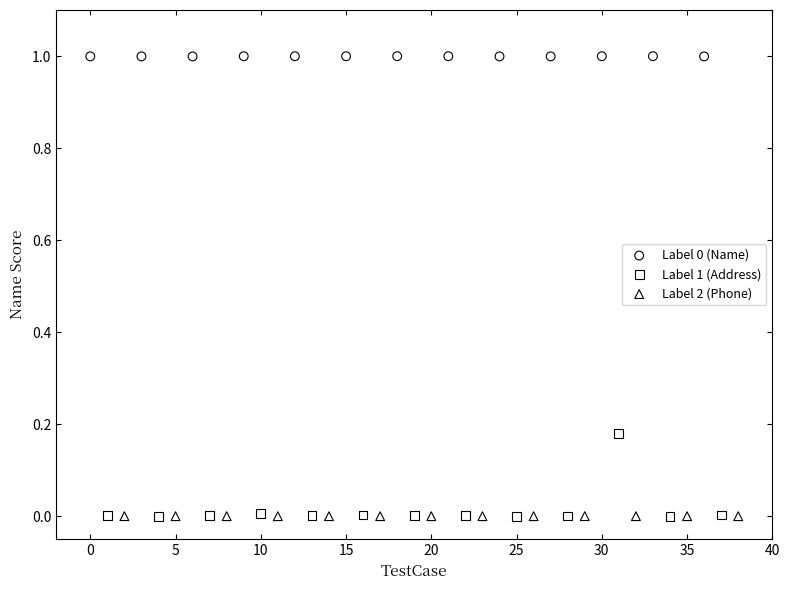

Which series has the largest Y range (max minus min)?

Label 1 (Address)